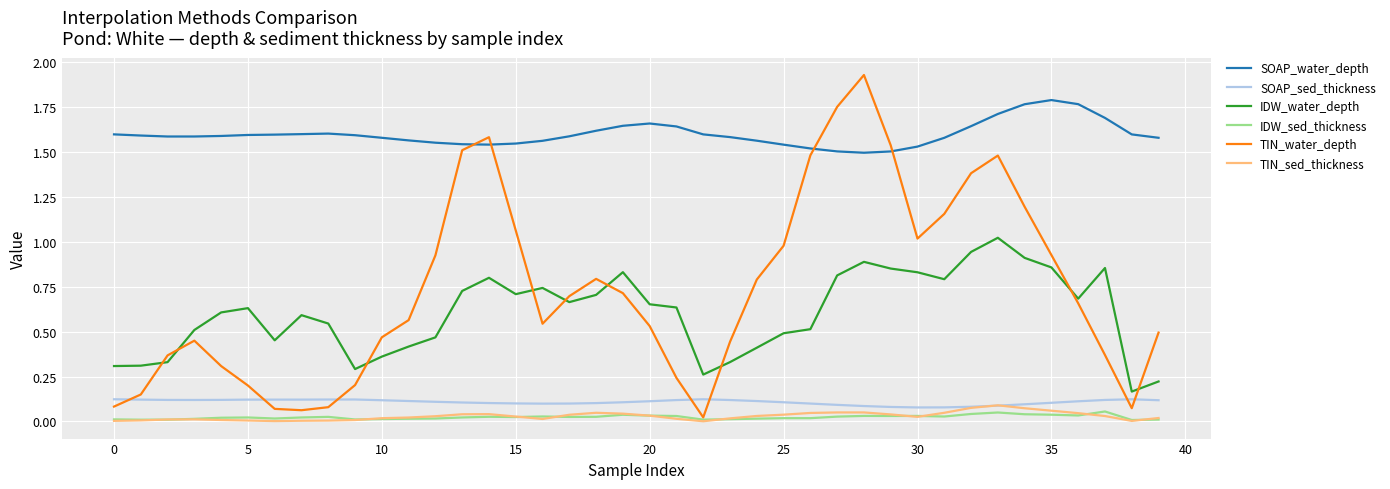

True or false: SOAP_sed_thickness and SOAP_water_depth intersect in this chart.

False